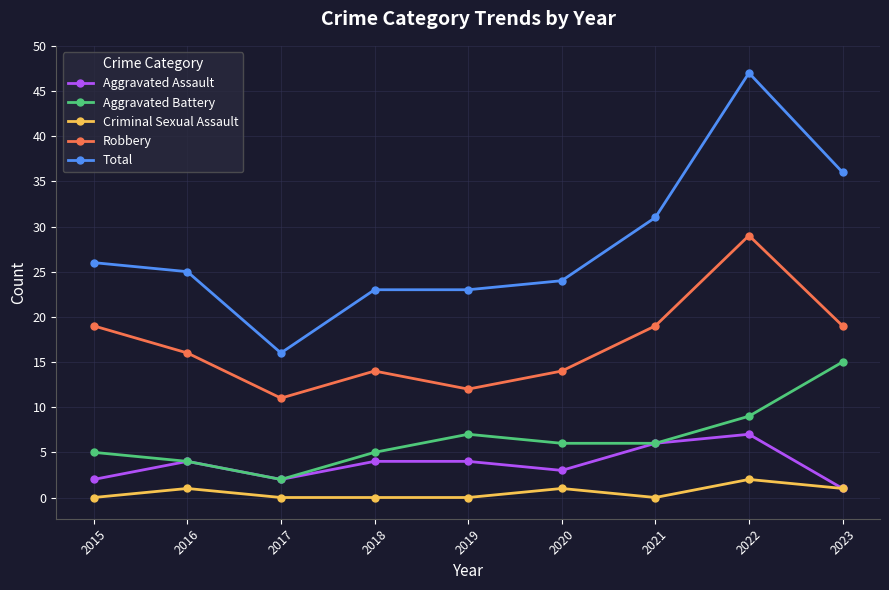

What is the spread (max minus min) of values at 2019?

23